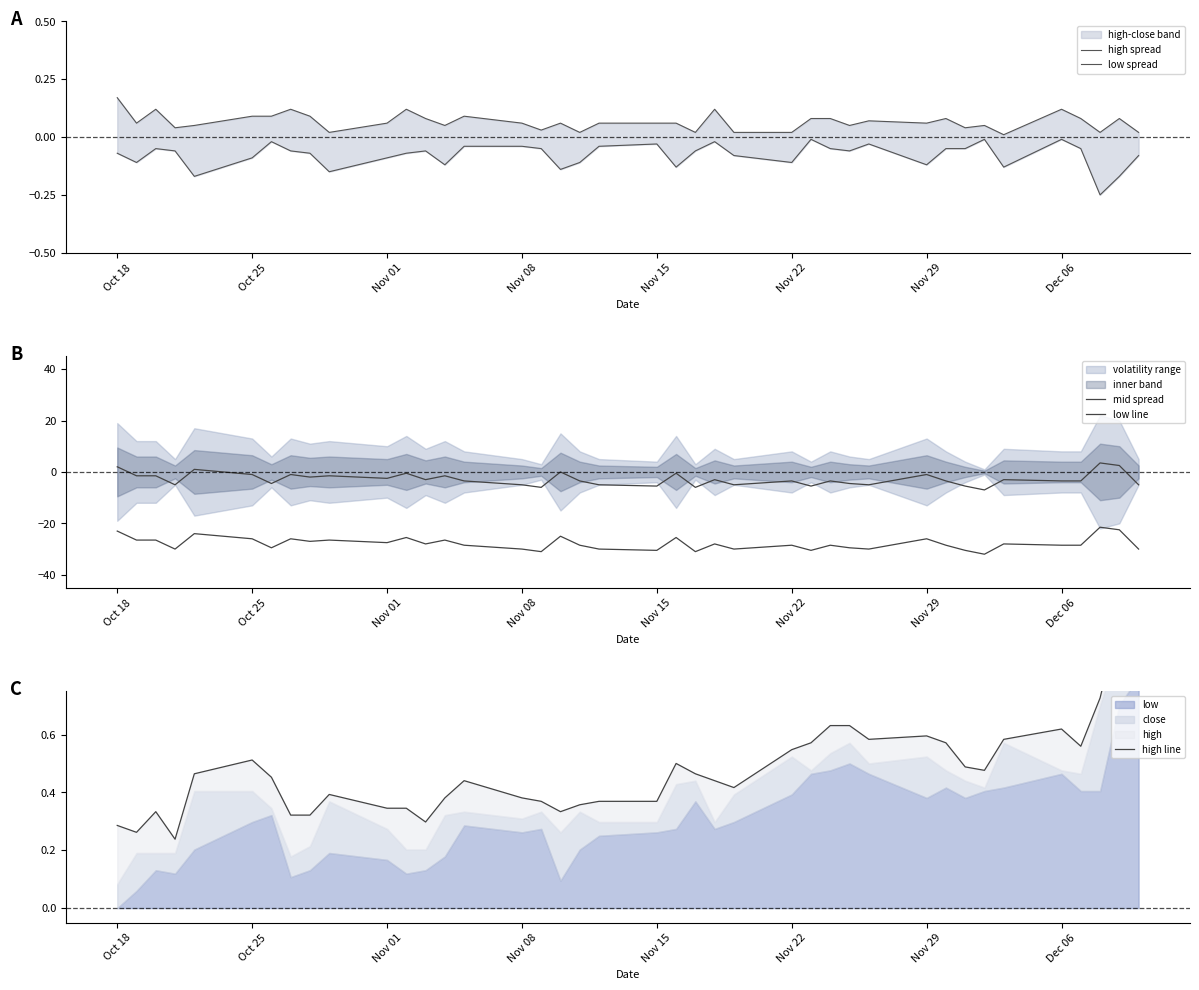

Does the chart have visible grid lines?

No